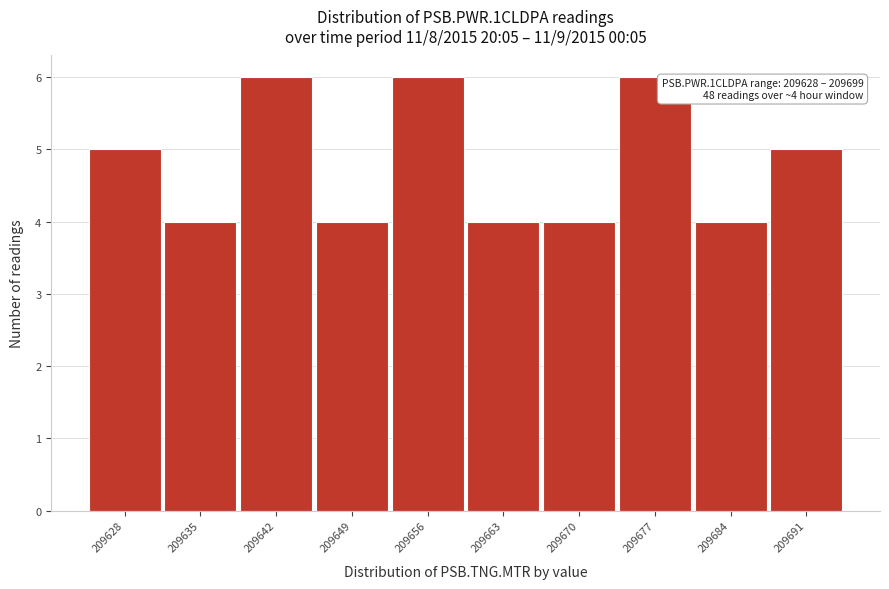

Reading left to right, list all the values displayed in this chart.

5	4	6	4	6	4	4	6	4	5